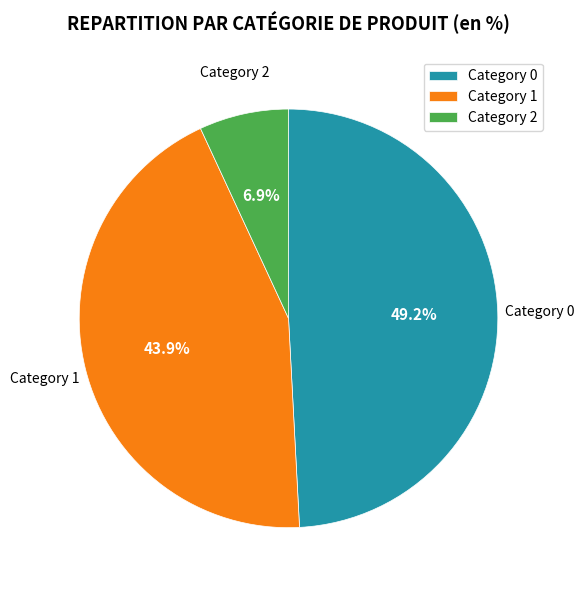

What is the total percentage of Category 2 and Category 0?

56.1%